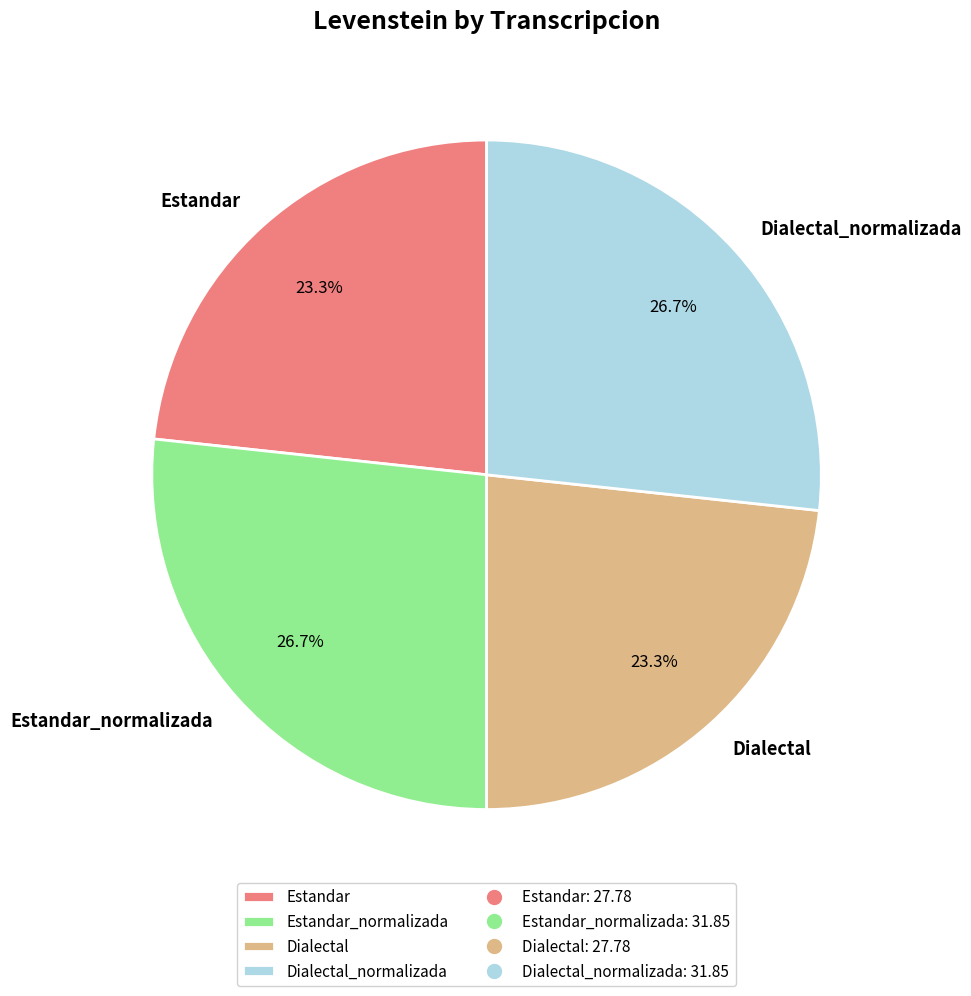

Count the number of slices in the pie.

4